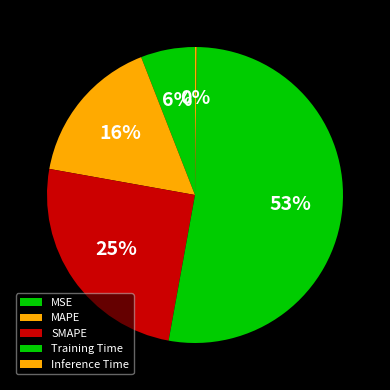

What percentage is the MAPE slice, to the nearest percent?

16%